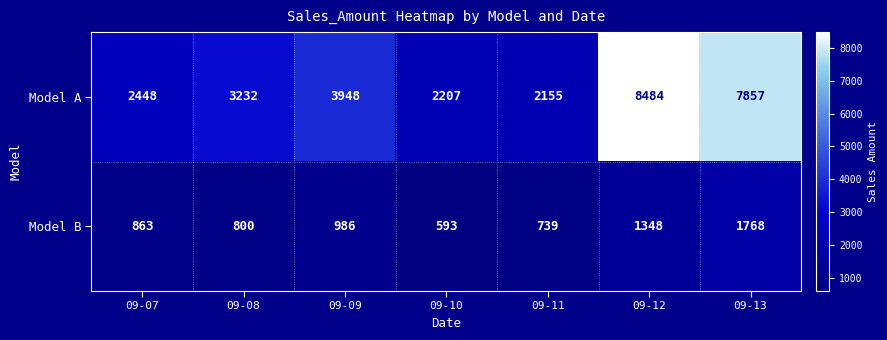

What is the greatest value displayed?

8484